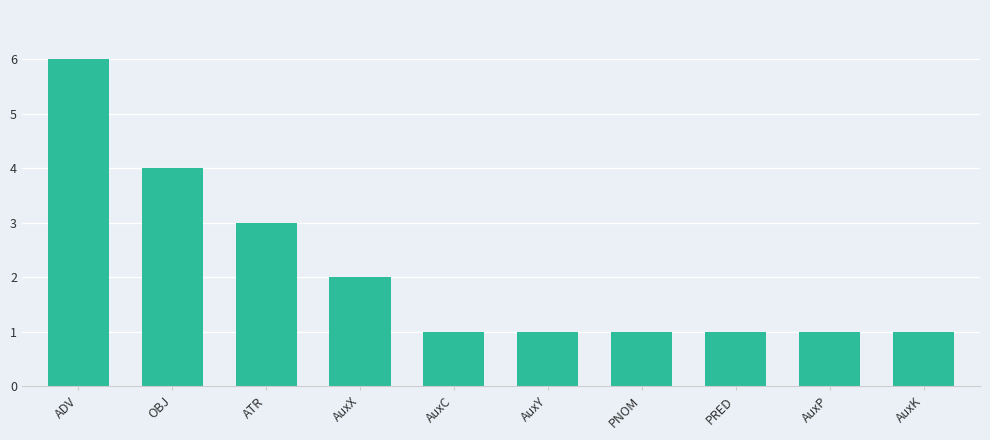

What position from the right is AuxK?

1